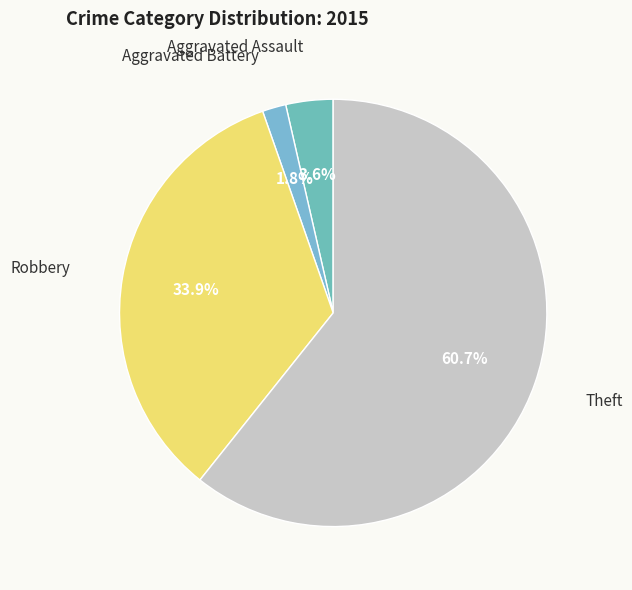

Is there any slice that represents more than half of the pie?

Yes